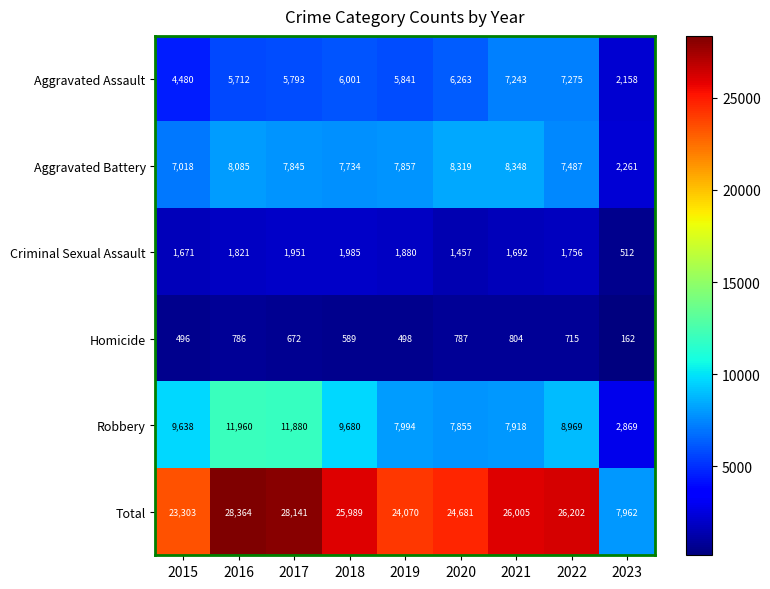

What is the maximum value for Criminal Sexual Assault?

1985